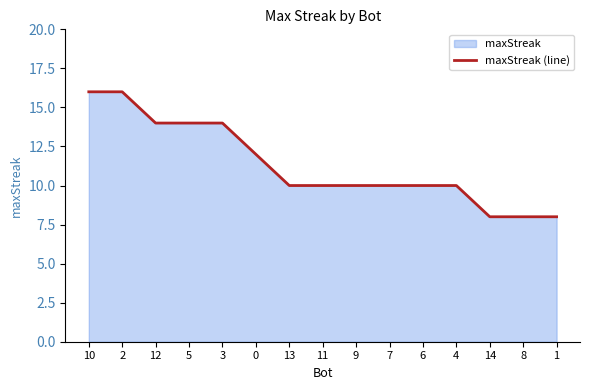

What is the difference between the values at 4 and 14?

2